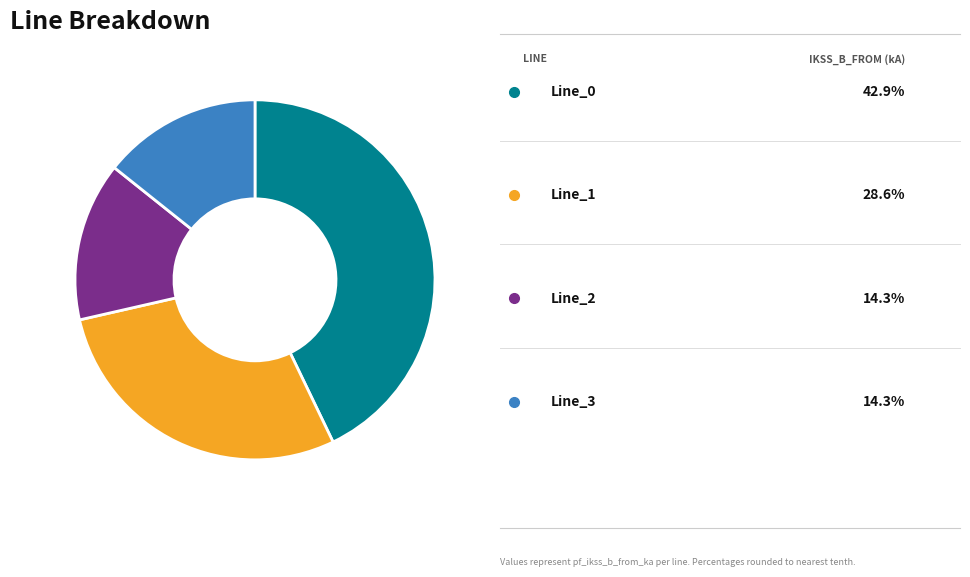

Does any single category account for the majority?

No